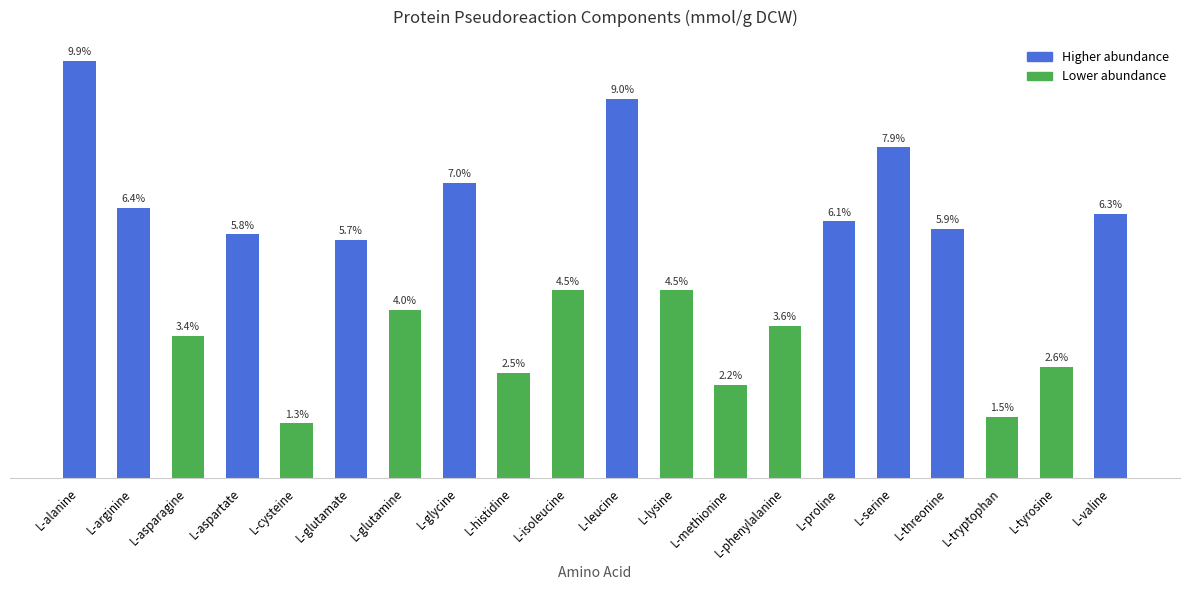

Are the bars horizontal?

No